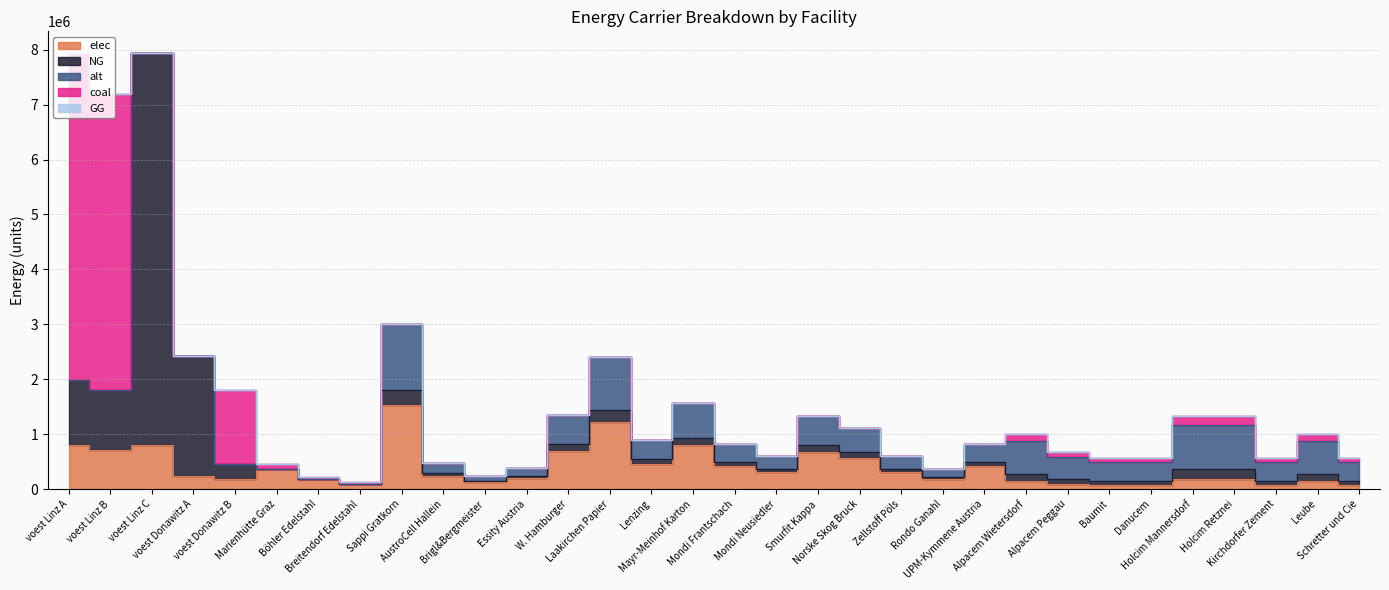

List the labels in order of coal value, largest first.

voest Linz A, voest Linz B, voest Donawitz B, Holcim Mannersdorf, Holcim Retznei, Alpacem Wietersdorf, Leube, Marienhütte Graz, Alpacem Peggau, Baumit, Danucem, Kirchdorfer Zement, Schretter und Cie, Böhler Edelstahl, Breitendorf Edelstahl, voest Linz C, voest Donawitz A, Sappi Gratkorn, AustroCell Hallein, Brigl&Bergmeister, Essity Austria, W. Hamburger, Laakirchen Papier, Lenzing, Mayr-Meinhof Karton, Mondi Frantschach, Mondi Neusiedler, Smurfit Kappa, Norske Skog Bruck, Zellstoff Pöls, Rondo Ganahl, UPM-Kymmene Austria